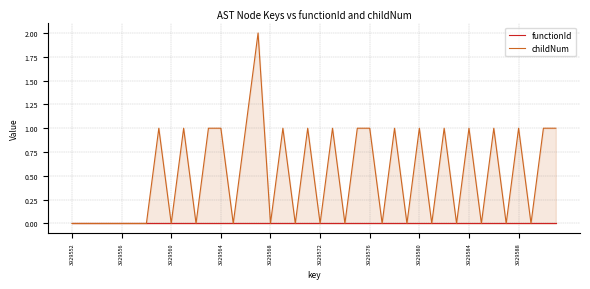

Which category has the lowest value in the functionId series?

3929552